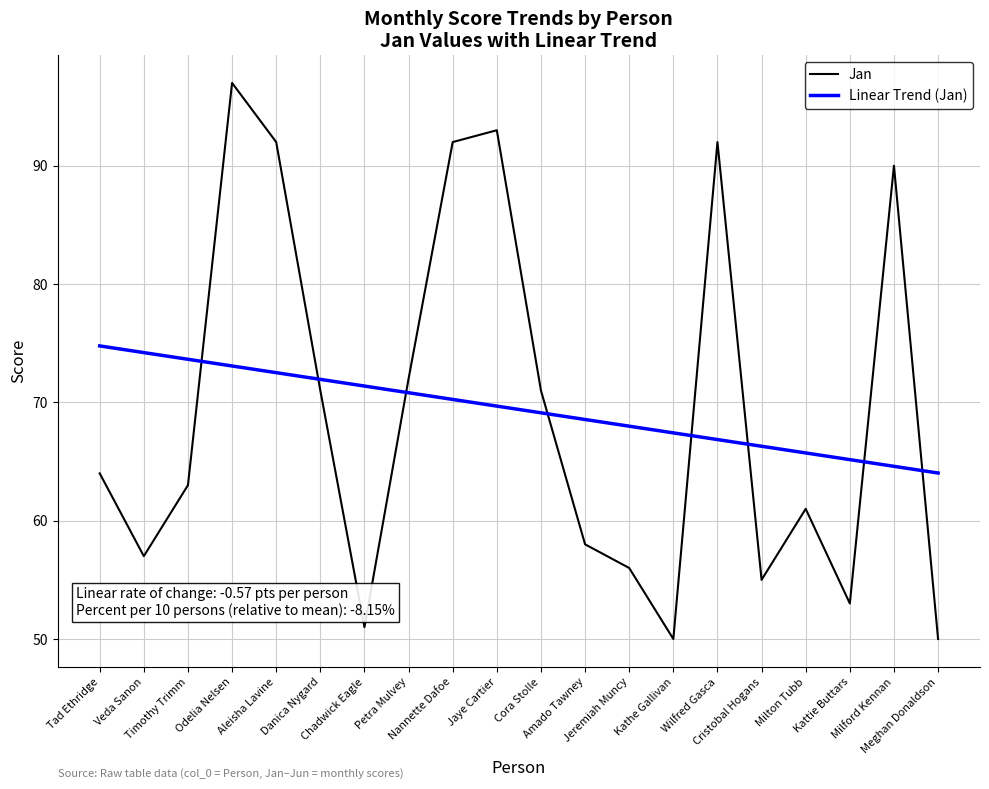

The value of Linear Trend (Jan) at Wilfred Gasca is 38.6. True or false?

False